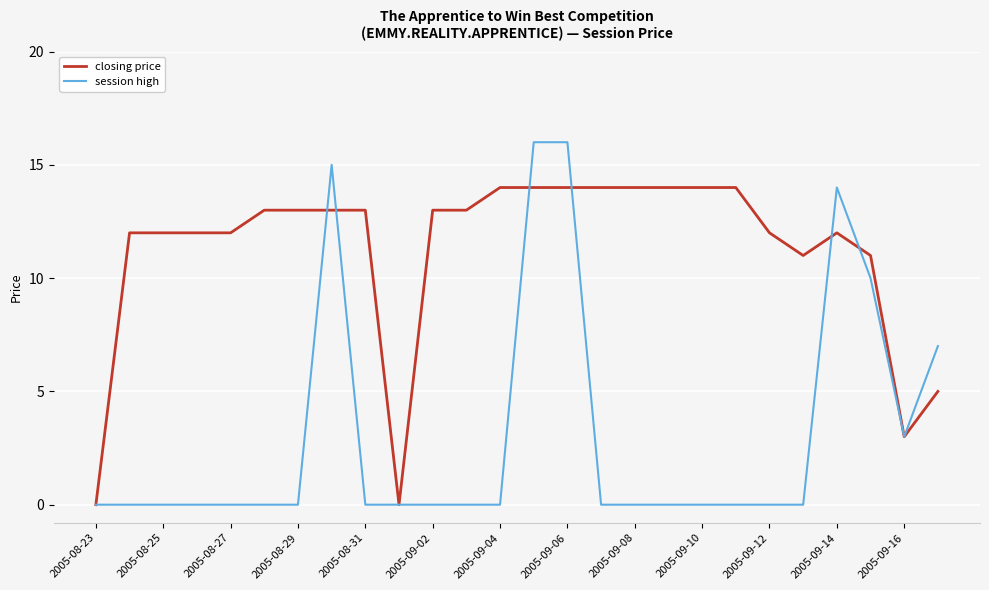

Which series has the largest range (max minus min)?

session high